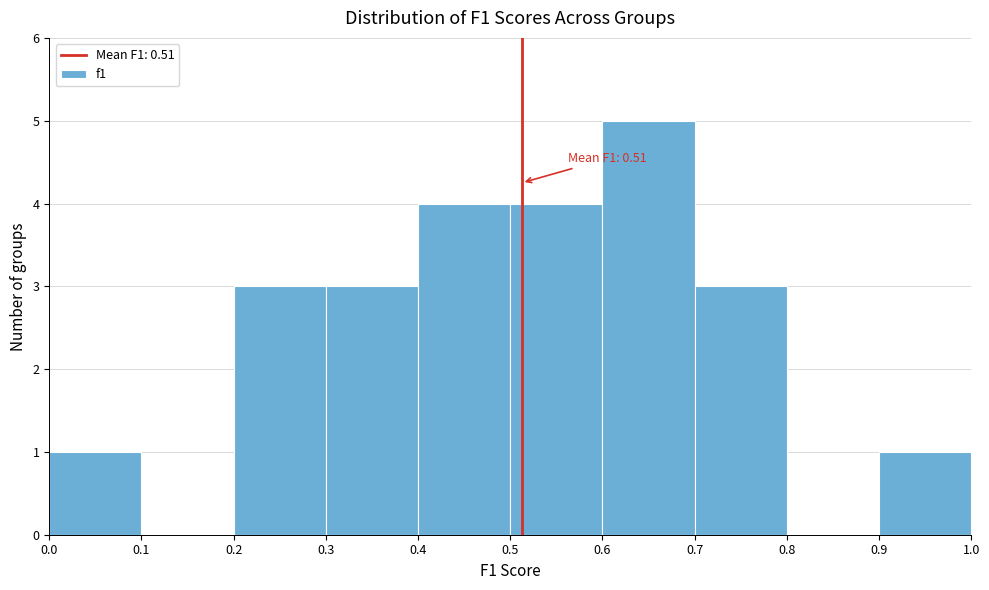

Over which range of the x-axis is the bar tallest?

0.6 to 0.7